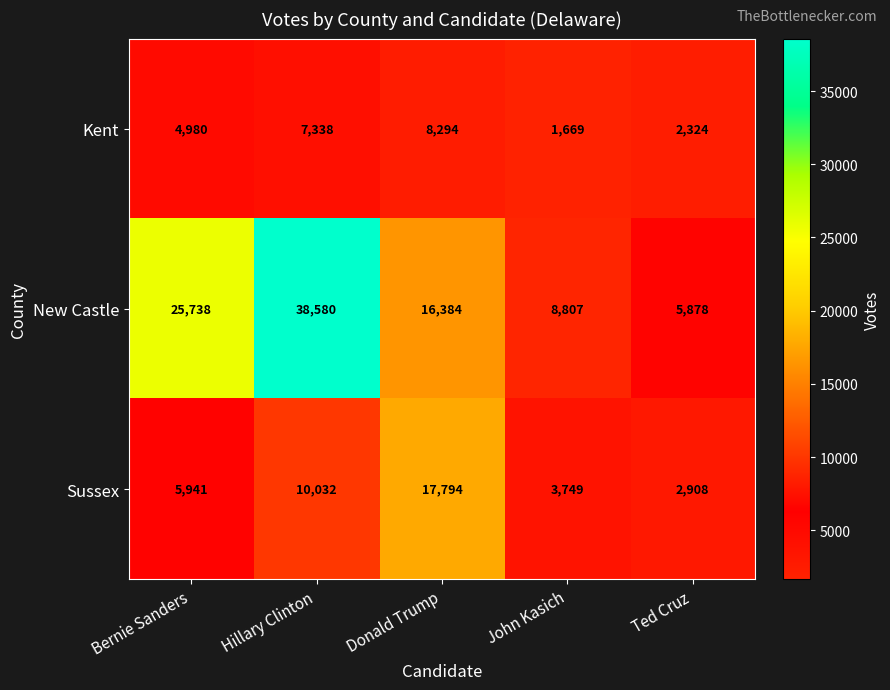

List the series in order of their peak value, highest first.

New Castle, Sussex, Kent